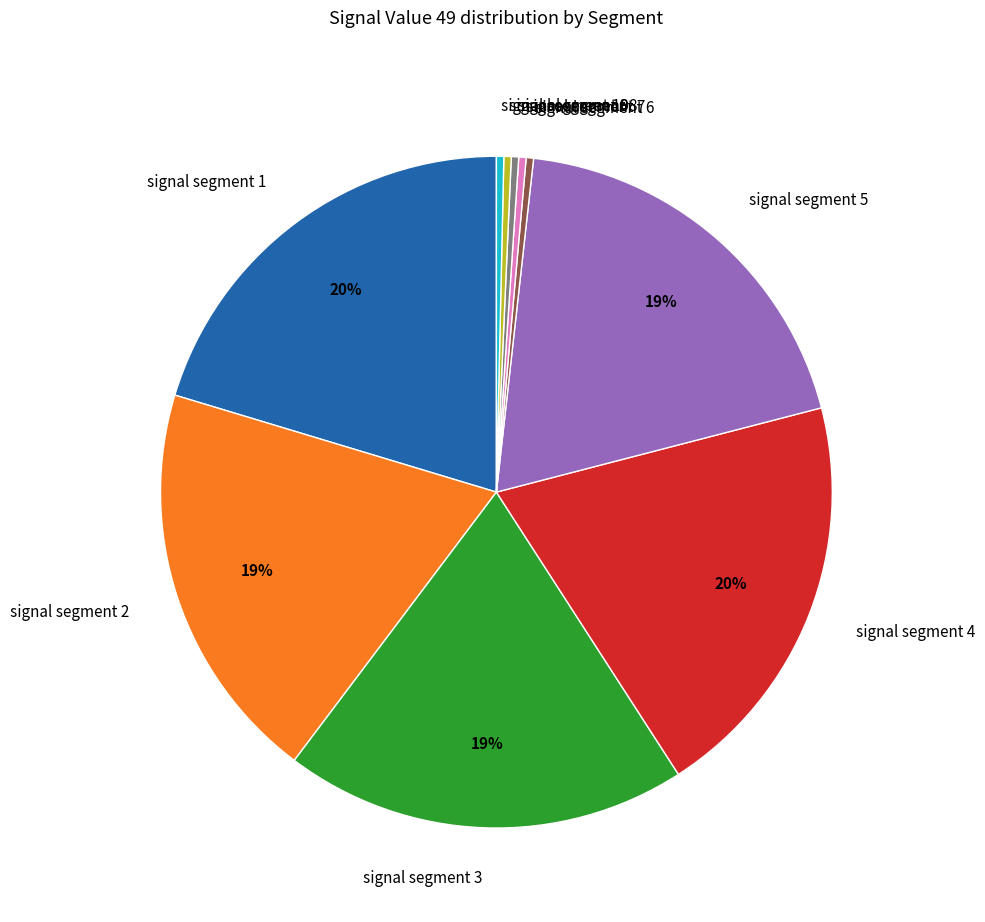

To the nearest percent, what portion does signal segment 5 represent?

20%